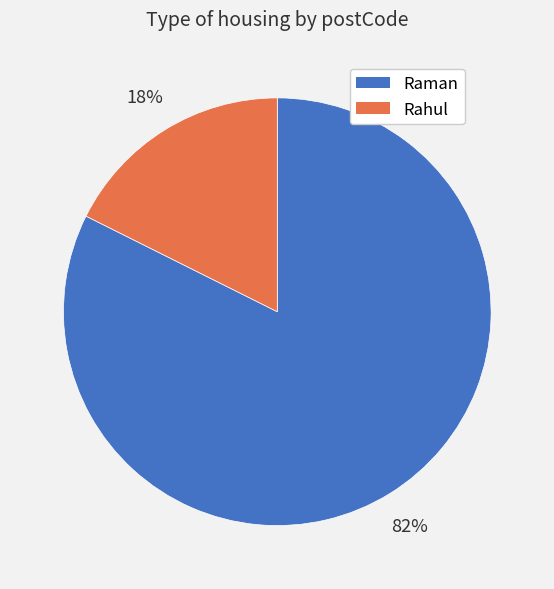

Which category accounts for the majority?

Raman